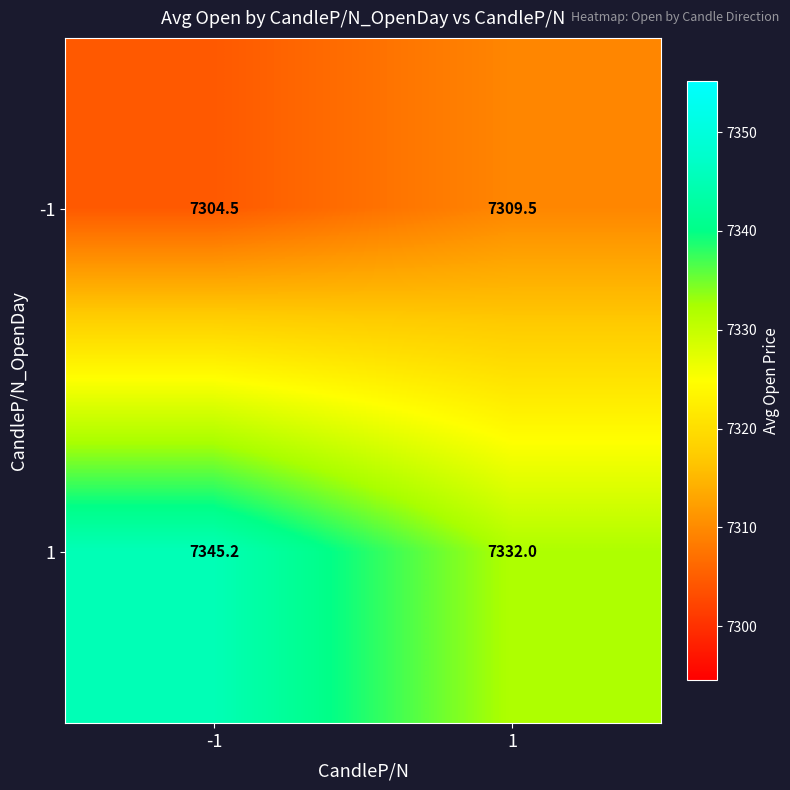

What is the difference between the highest and lowest values at 1?

22.5